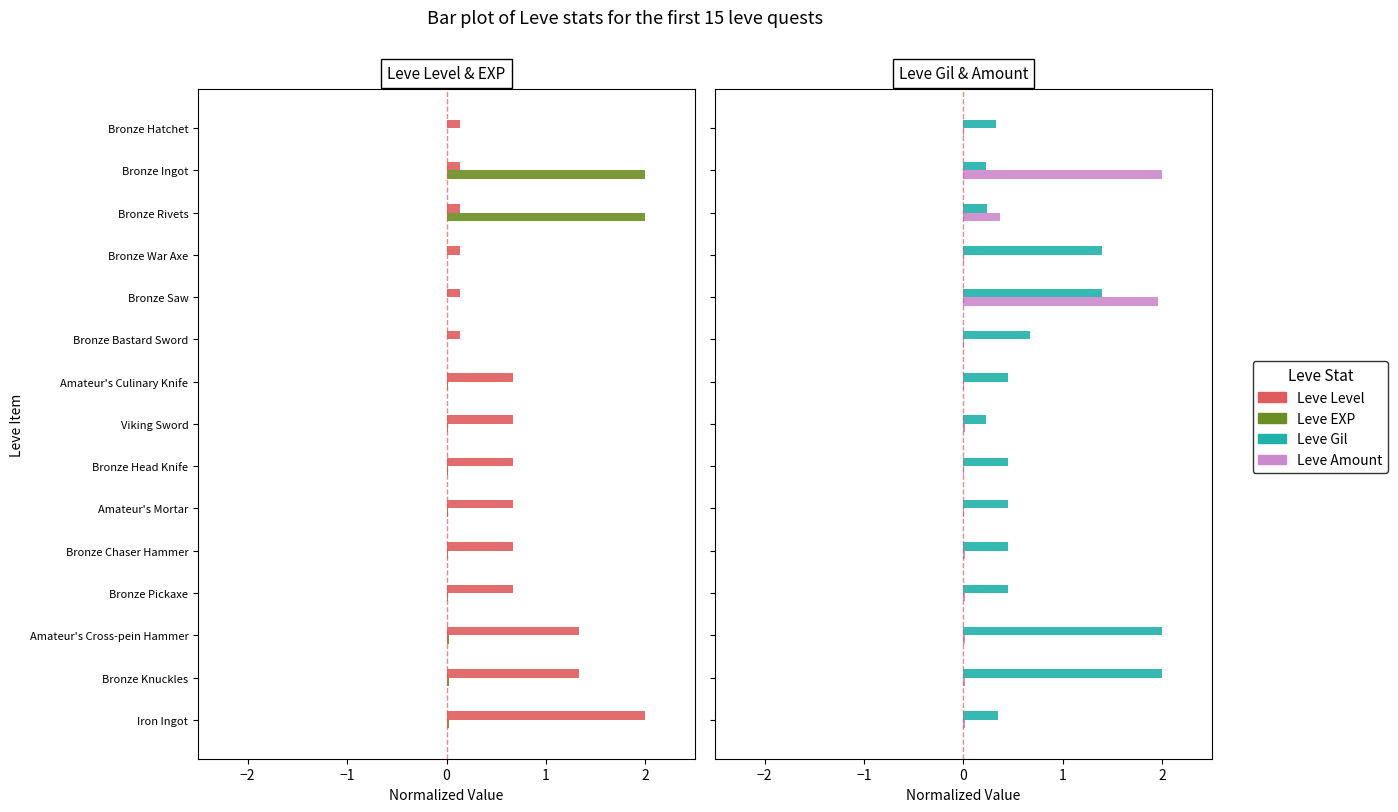

What value does the Leve Gil series have at Amateur's Cross-pein Hammer?

2.0